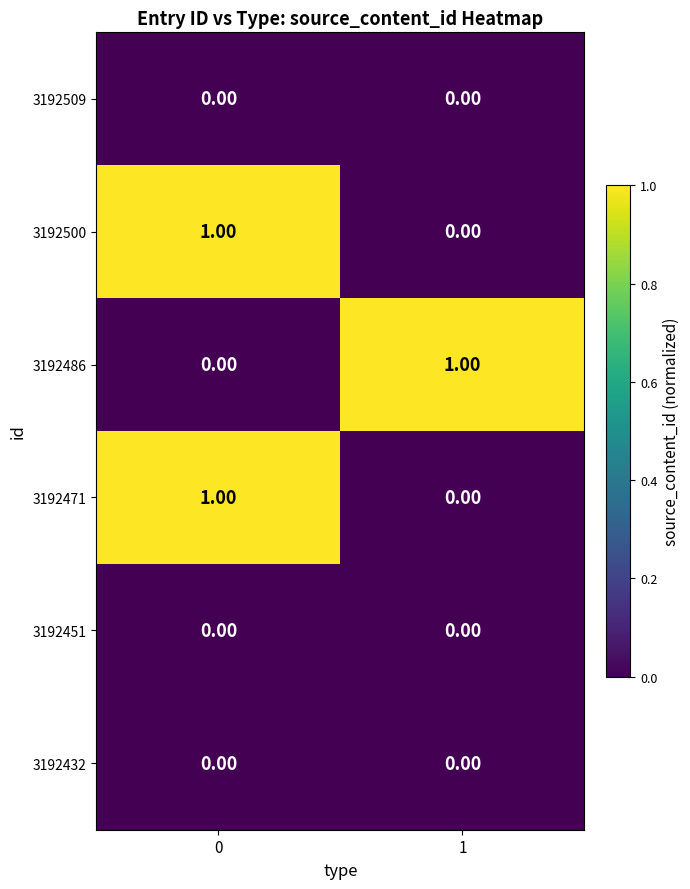

Rank the categories by 3192500 value from highest to lowest.

0, 1